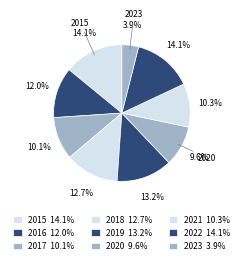

What portion of the pie excludes 2017?

89.9%